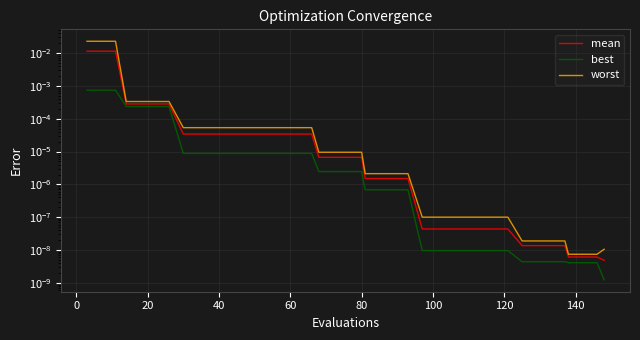

True or false: best and mean cross at least once.

False